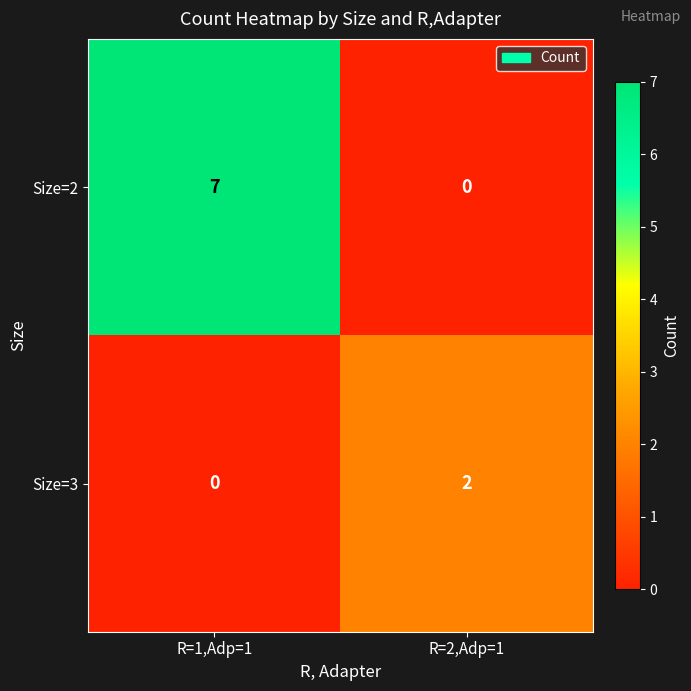

Reading left to right, extract all data points from this chart.

Size=2: 7	0
Size=3: 0	2